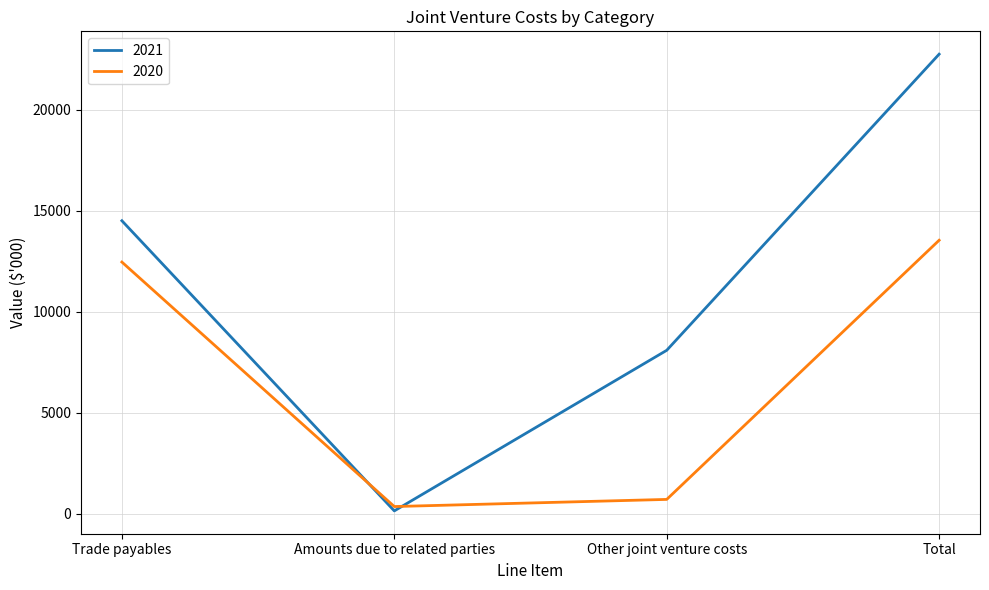

True or false: 2020 has more than 1 points higher than both neighbors.

False